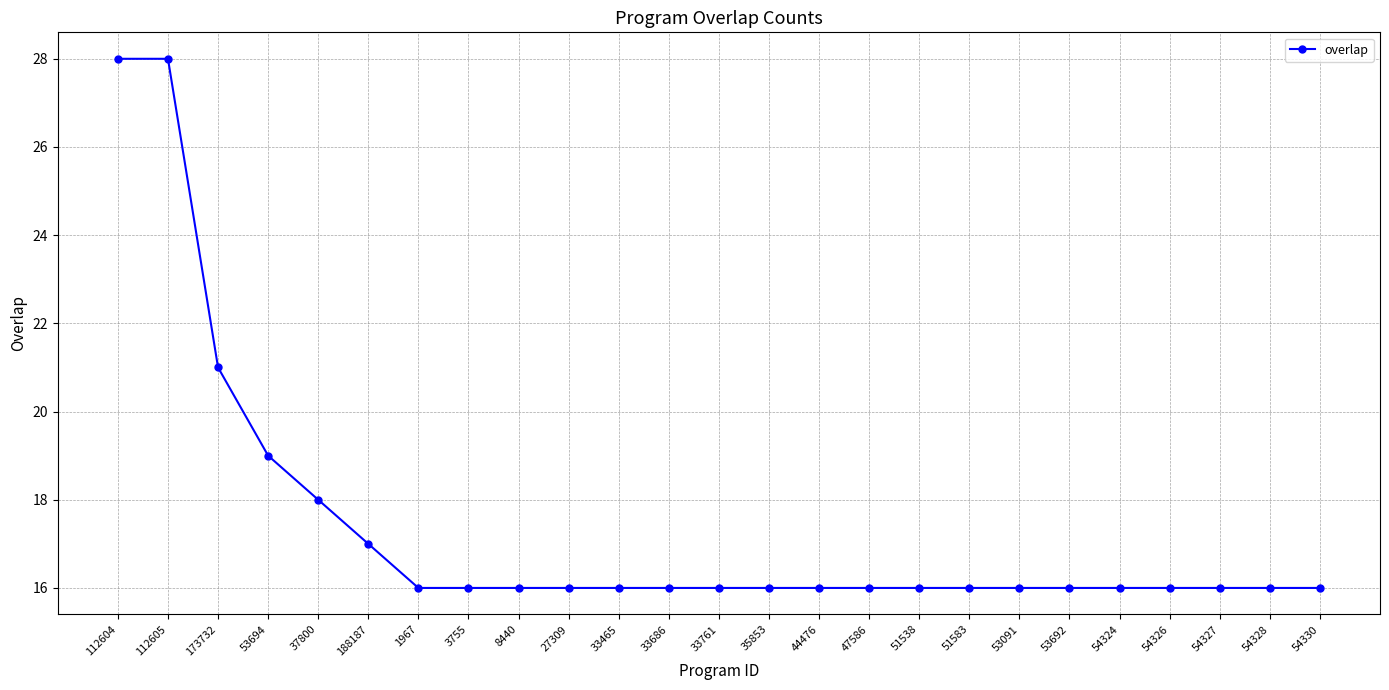

What is the average value?

17